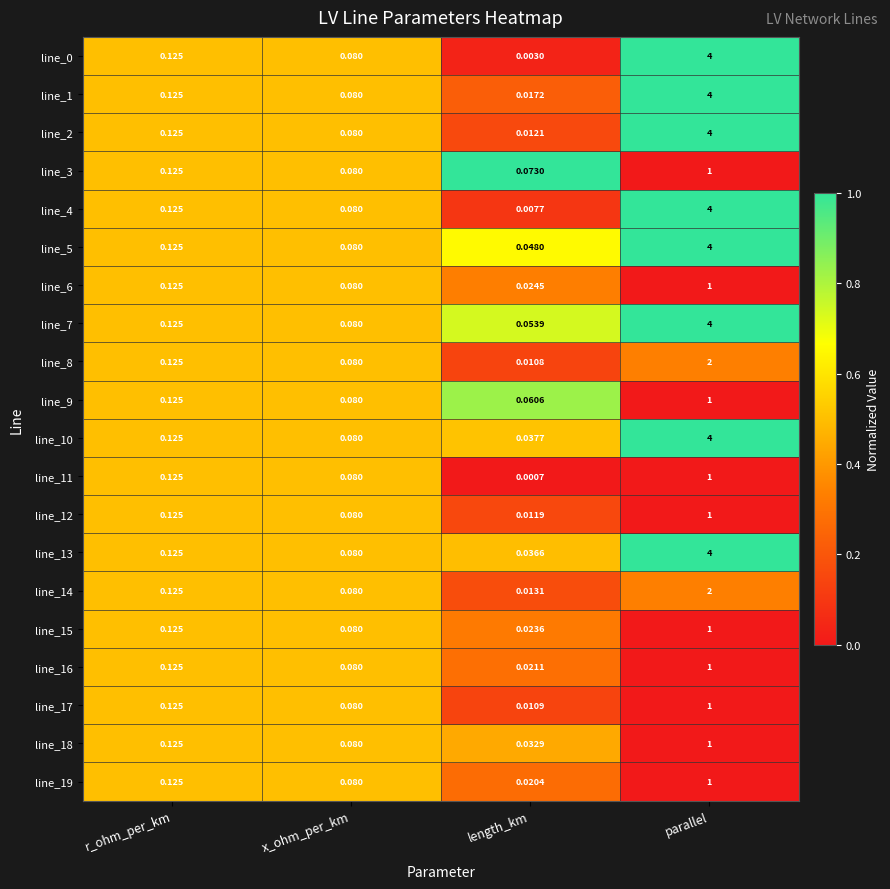

At how many categories does at least one series exceed 0?

4